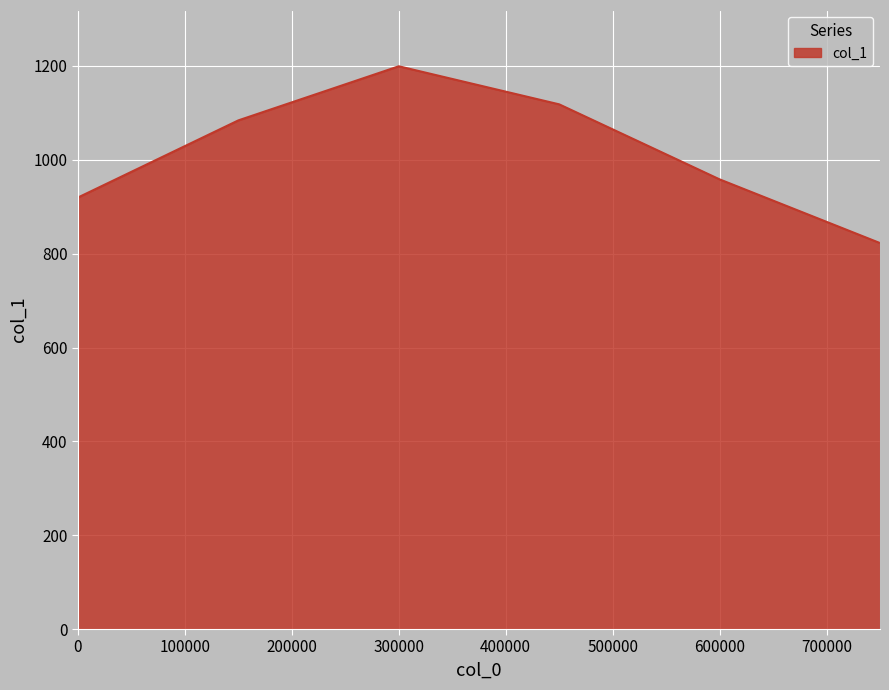

True or false: the data has more than 0 interior local peaks.

True